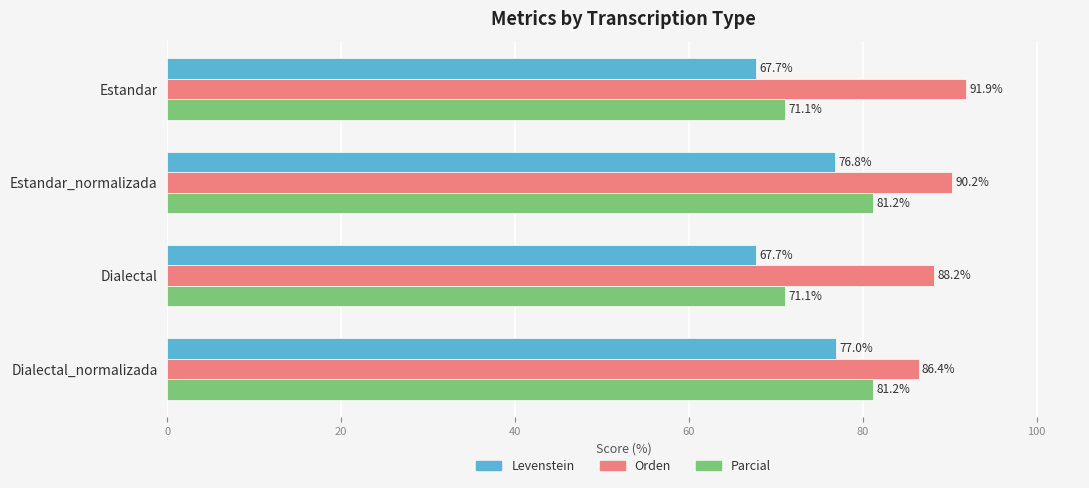

What is the spread (max minus min) of values at Dialectal_normalizada?

9.4